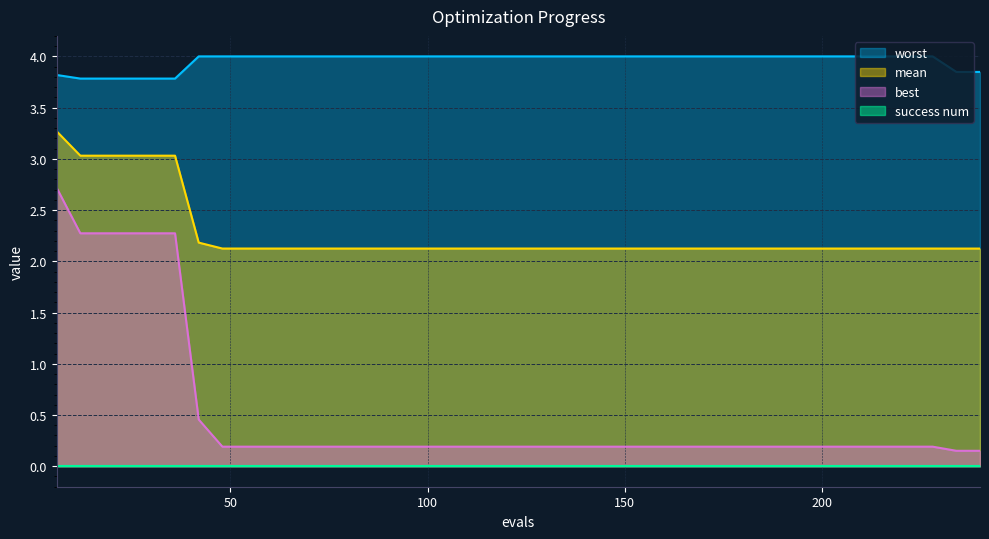

Does the chart have visible grid lines?

Yes